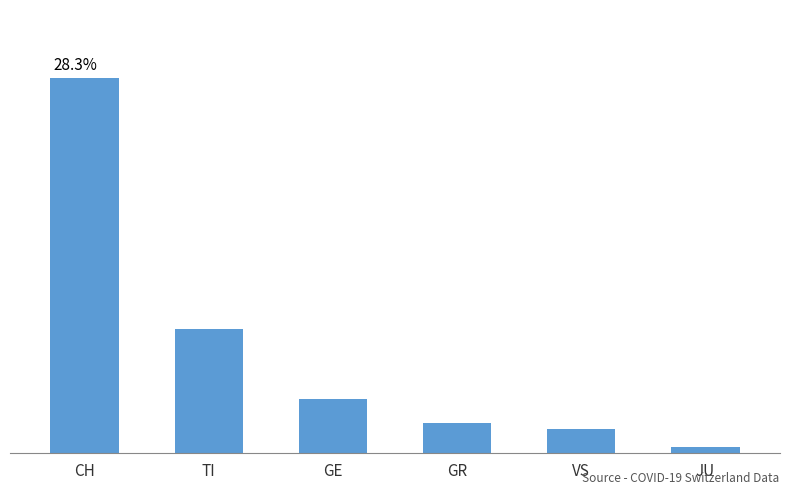

What is the label of the 2nd bar from the right?

VS